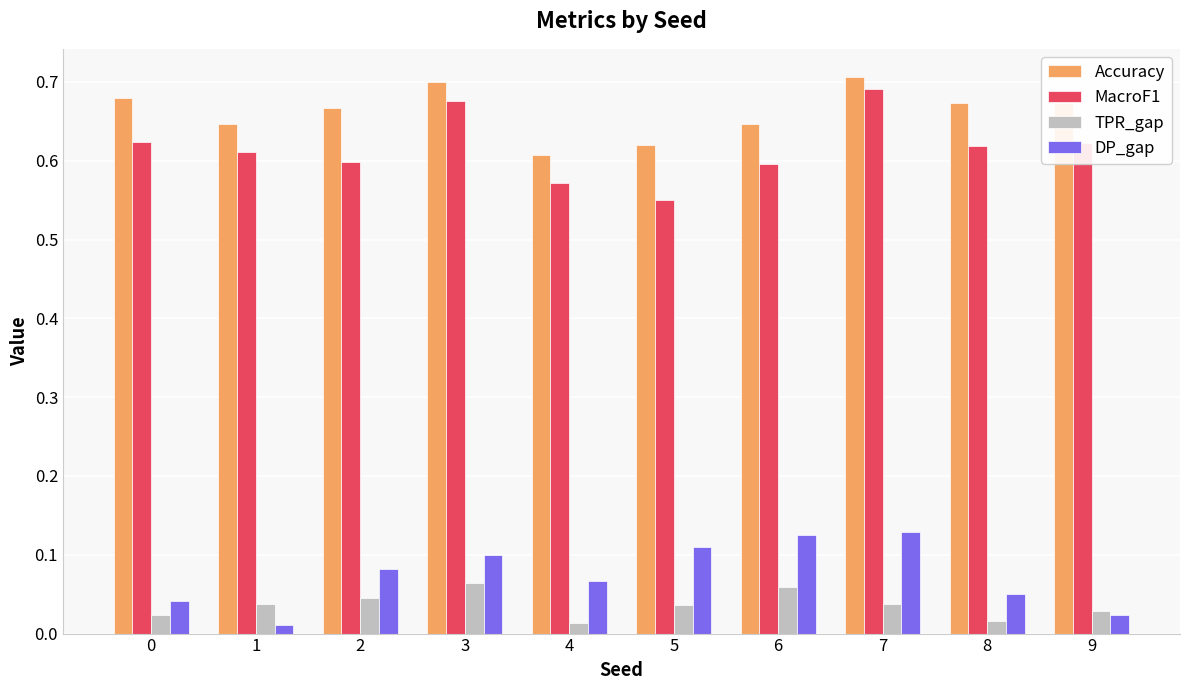

Is it true that TPR_gap equals 0.1 at 6?

True